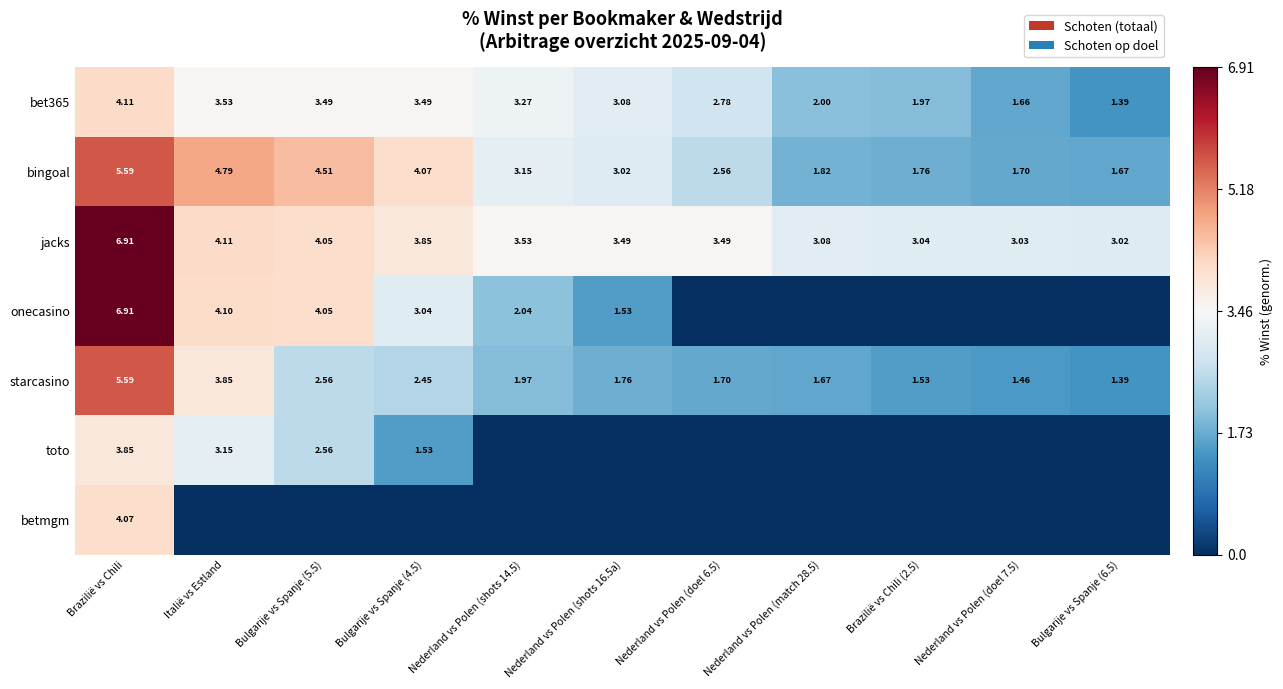

At which label does bet365 first exceed 3?

Brazilië vs Chili